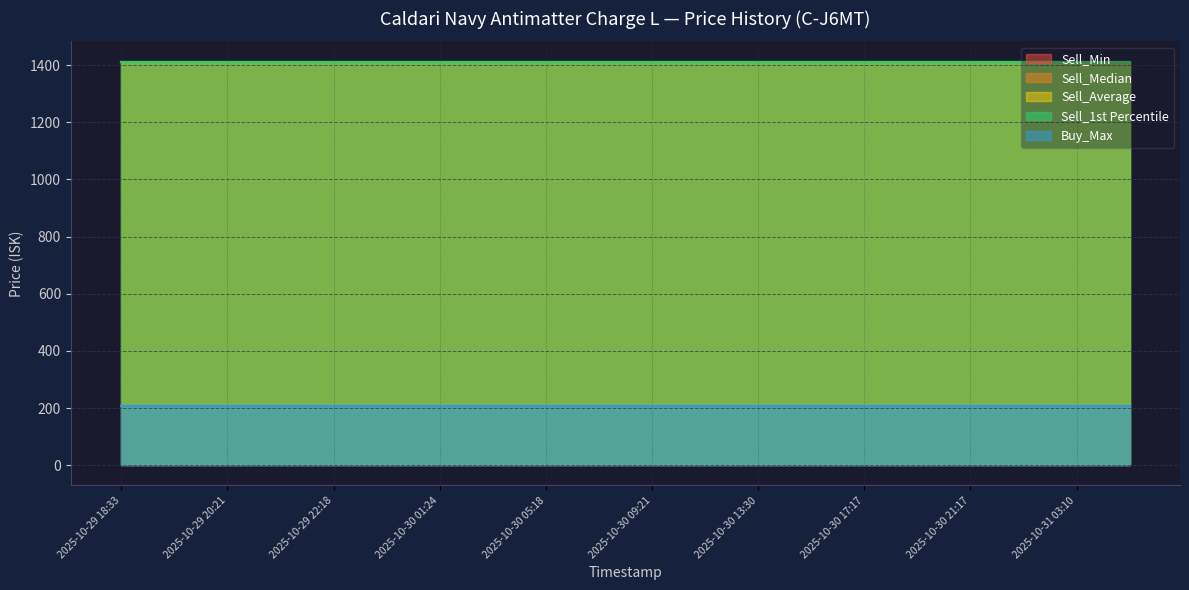

The value of Sell_Average at 2025-10-30 03:11 is 1412.5. True or false?

True